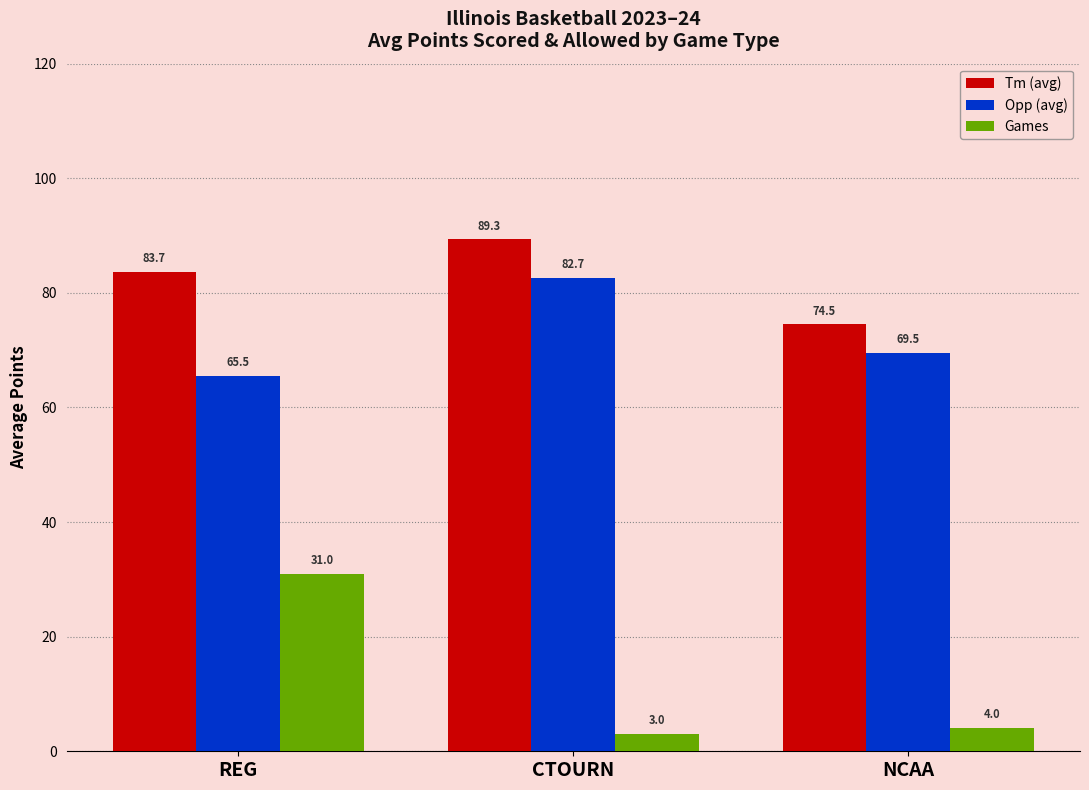

How many data points does each series have?

3